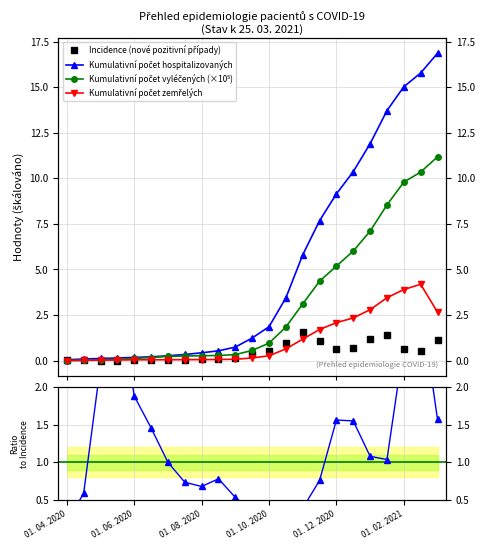

How many values in the Kumulativní počet hospitalizovaných series exceed 1?

12